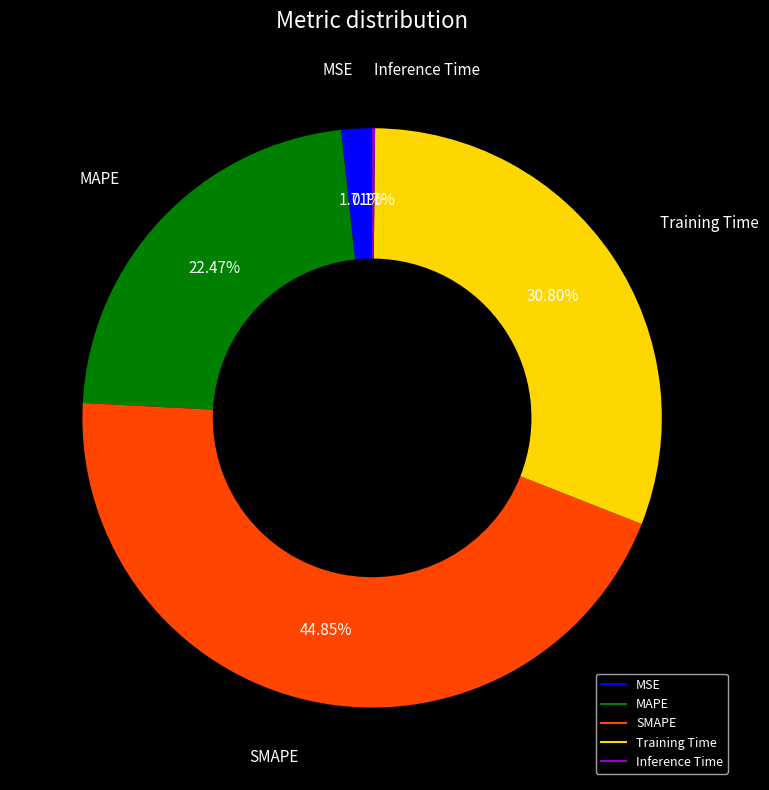

True or false: Training Time accounts for 37% of the total.

False